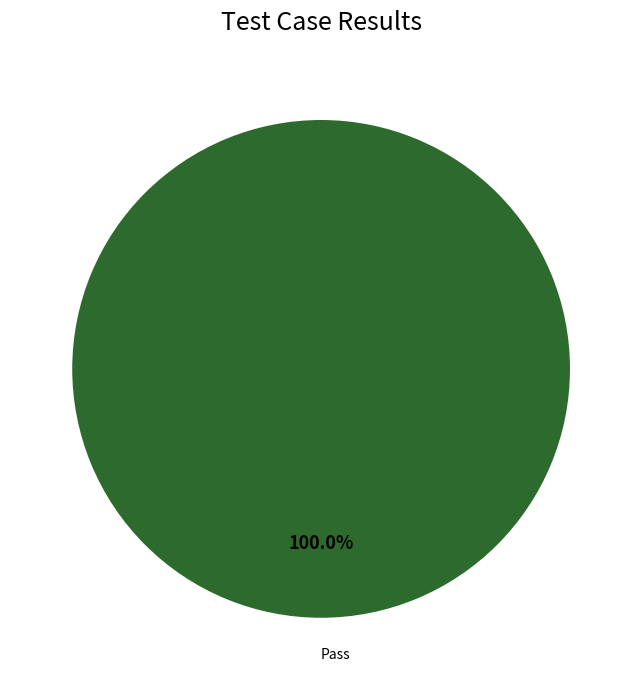

How many slices are in this pie chart?

1